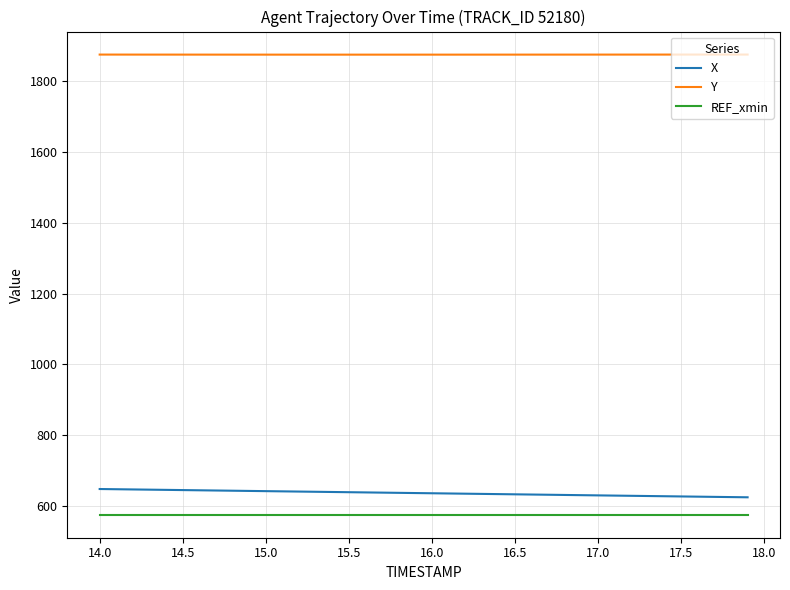

True or false: X and REF_xmin cross at least once.

False